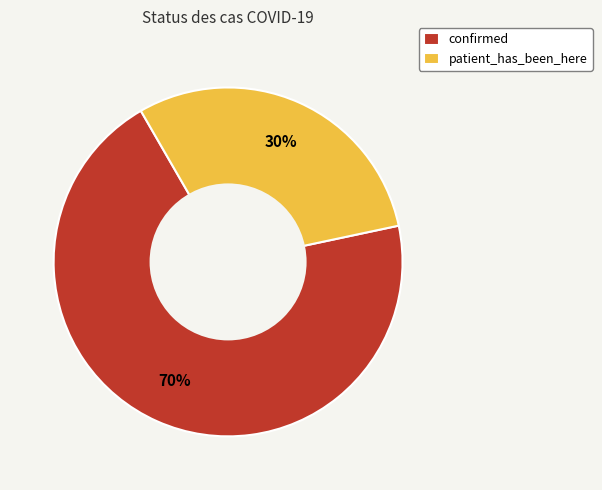

What percentage is the patient_has_been_here slice, to the nearest percent?

30%